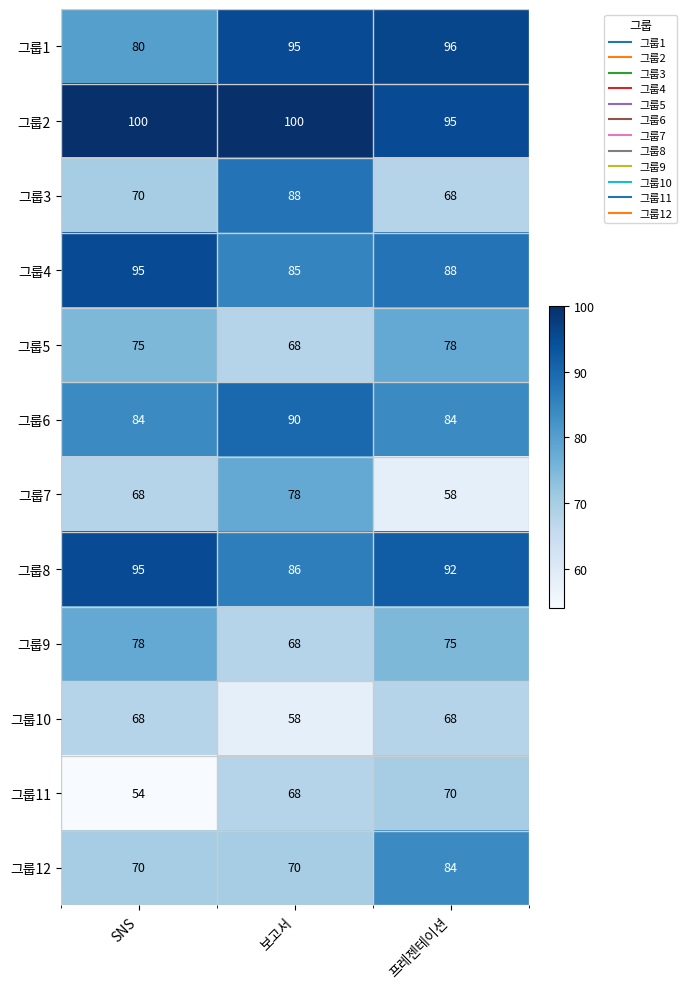

What is the spread (max minus min) of values at 보고서?

42